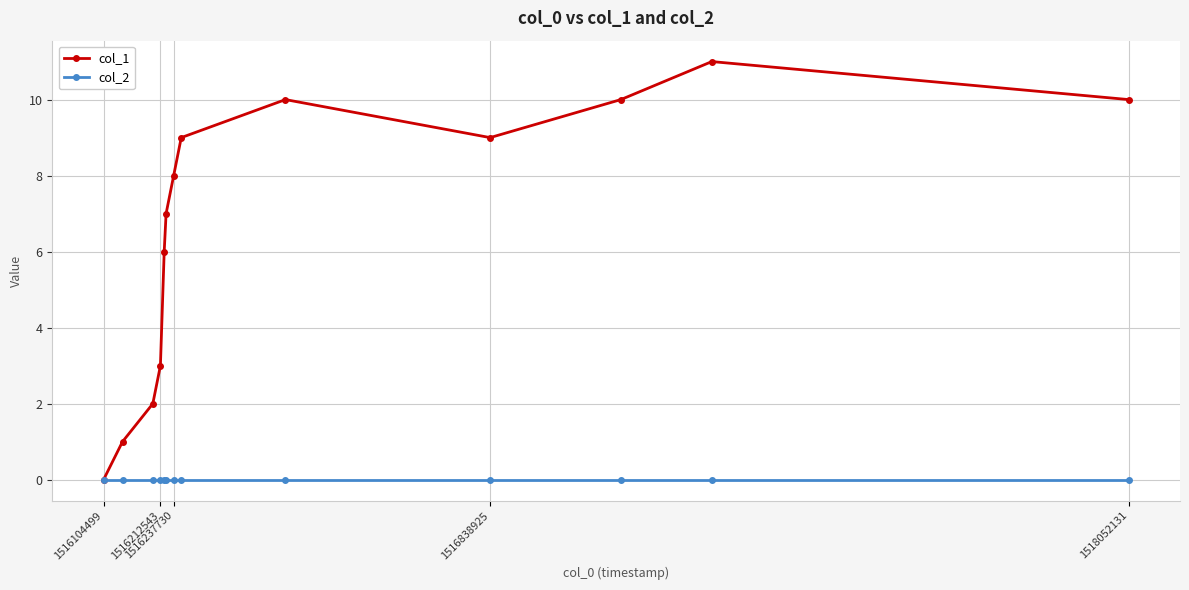

Which series has the largest range (max minus min)?

col_1